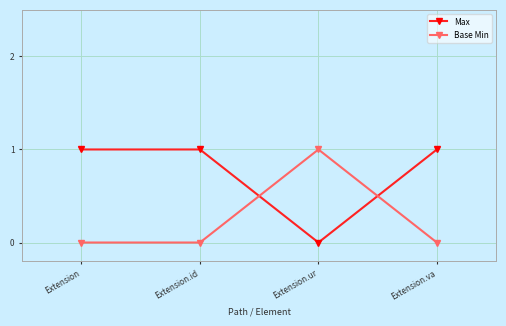

Where do Max and Base Min first cross each other?

Extension.id and Extension.ur